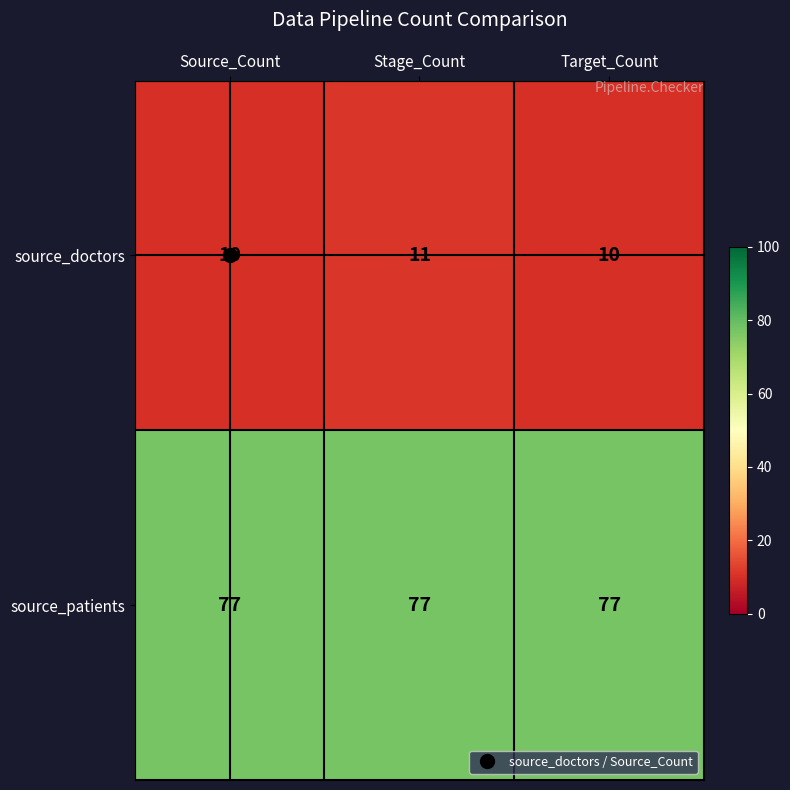

Which series has the widest spread of values?

source_doctors